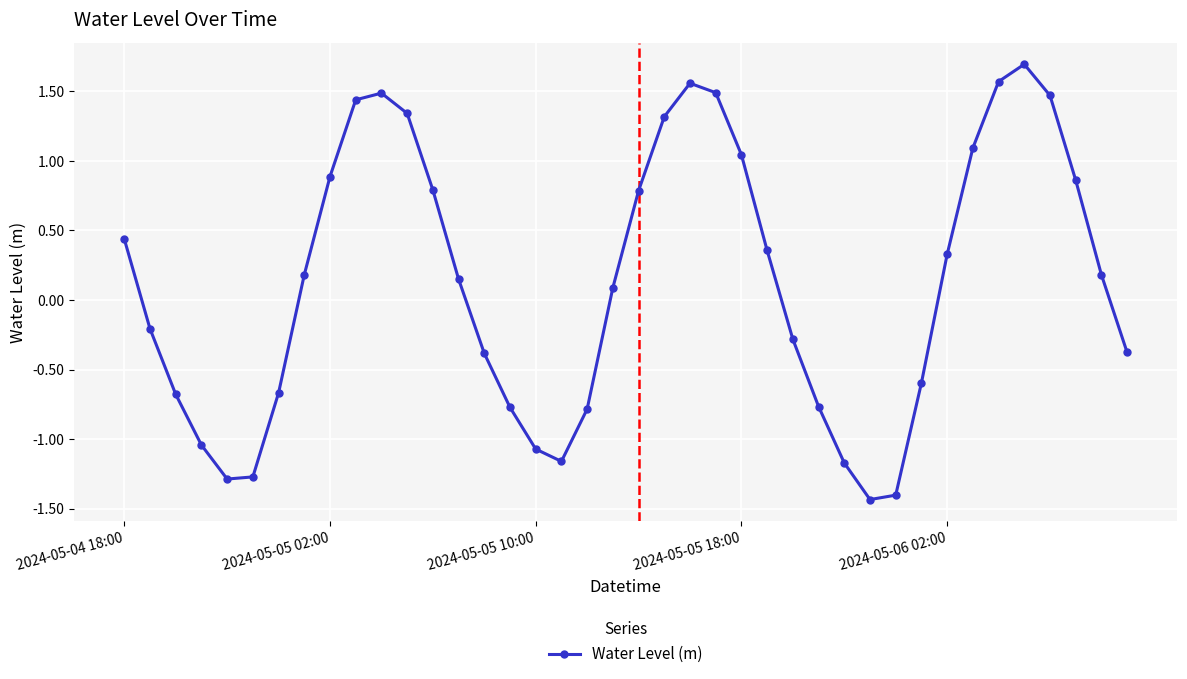

What is the difference between the maximum and second lowest values?

3.1